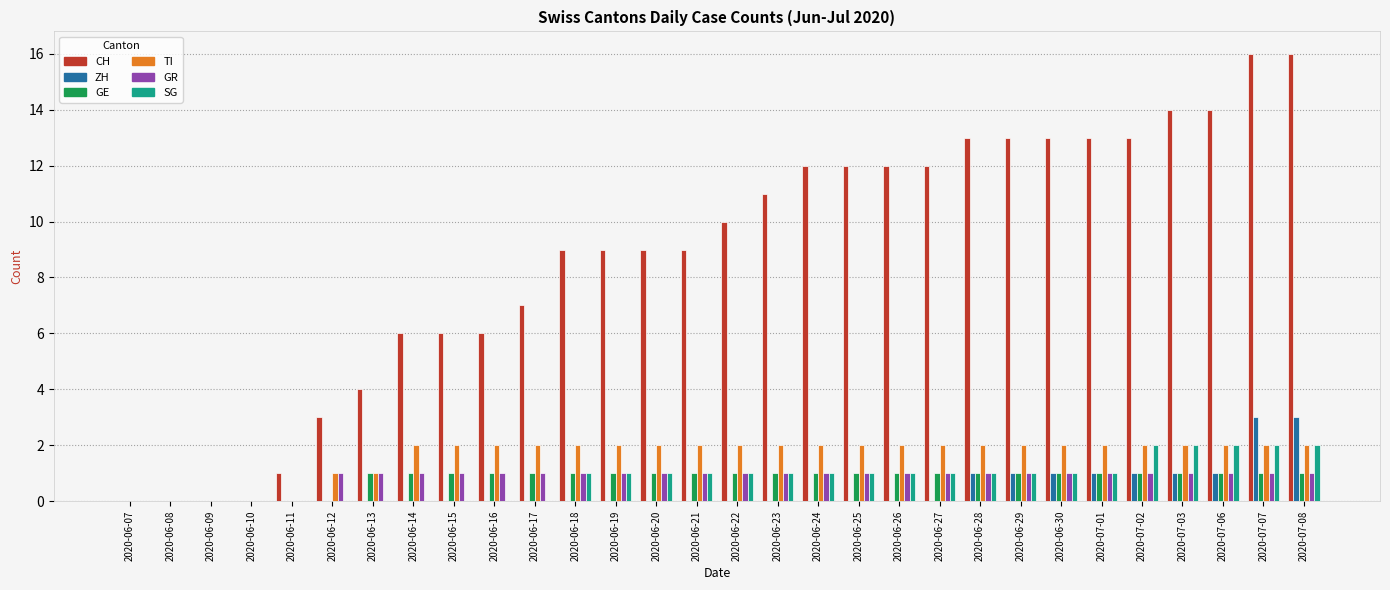

Reading left to right, list all the values displayed in this chart.

CH: 0	0	0	0	1	3	4	6	6	6	7	9	9	9	9	10	11	12	12	12	12	13	13	13	13	13	14	14	16	16
ZH: 0	0	0	0	0	0	0	0	0	0	0	0	0	0	0	0	0	0	0	0	0	1	1	1	1	1	1	1	3	3
GE: 0	0	0	0	0	0	1	1	1	1	1	1	1	1	1	1	1	1	1	1	1	1	1	1	1	1	1	1	1	1
TI: 0	0	0	0	0	1	1	2	2	2	2	2	2	2	2	2	2	2	2	2	2	2	2	2	2	2	2	2	2	2
GR: 0	0	0	0	0	1	1	1	1	1	1	1	1	1	1	1	1	1	1	1	1	1	1	1	1	1	1	1	1	1
SG: 0	0	0	0	0	0	0	0	0	0	0	1	1	1	1	1	1	1	1	1	1	1	1	1	1	2	2	2	2	2